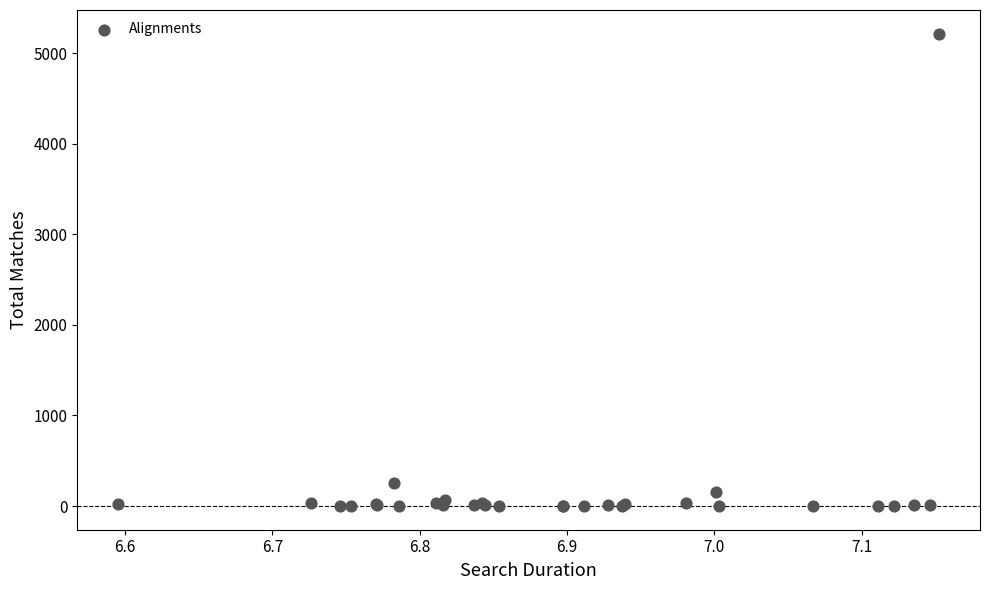

What Y value in the scatter plot is closest to 2607?

258